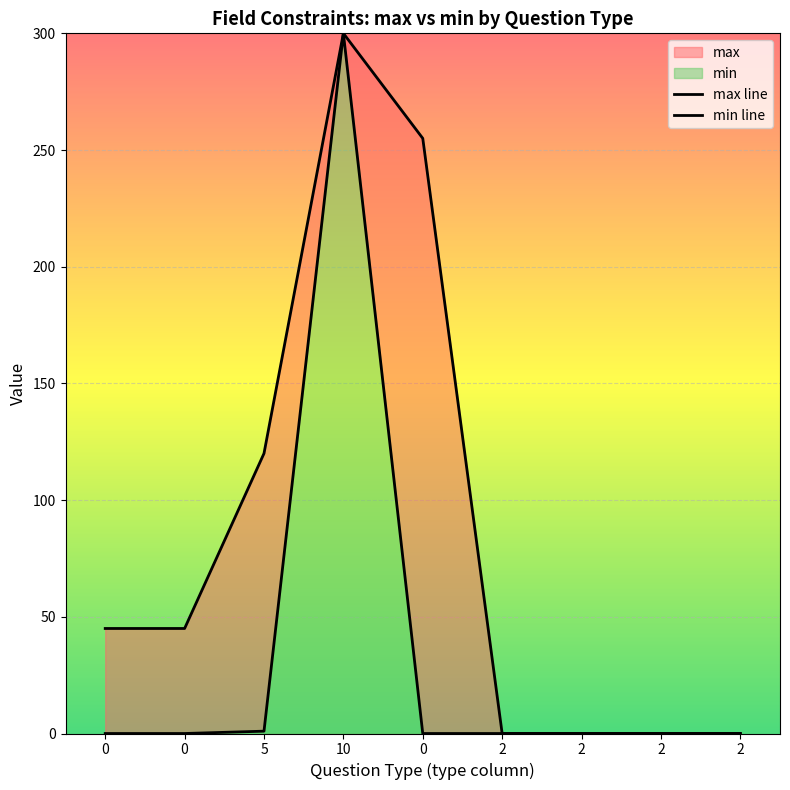

At which label does min line reach its peak?

10